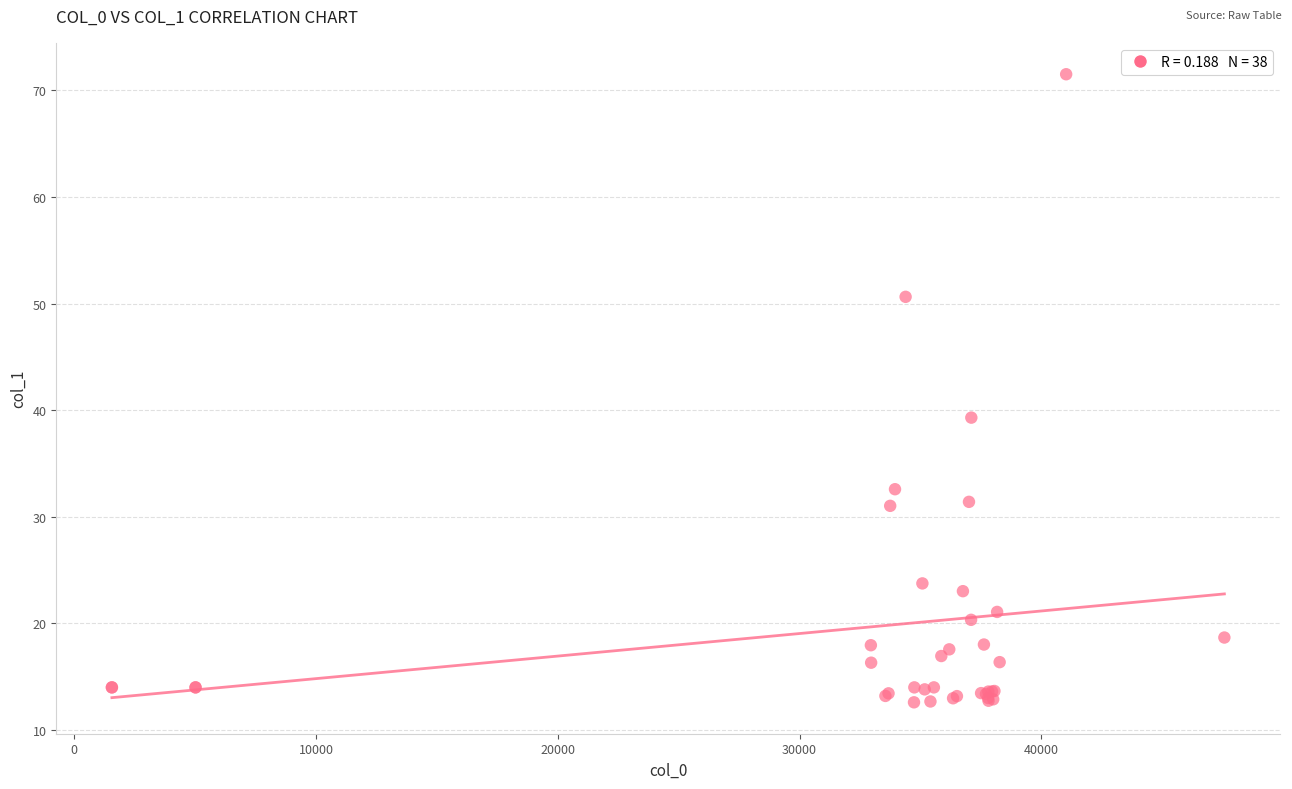

What Y value in the scatter plot is closest to 42?

39.3